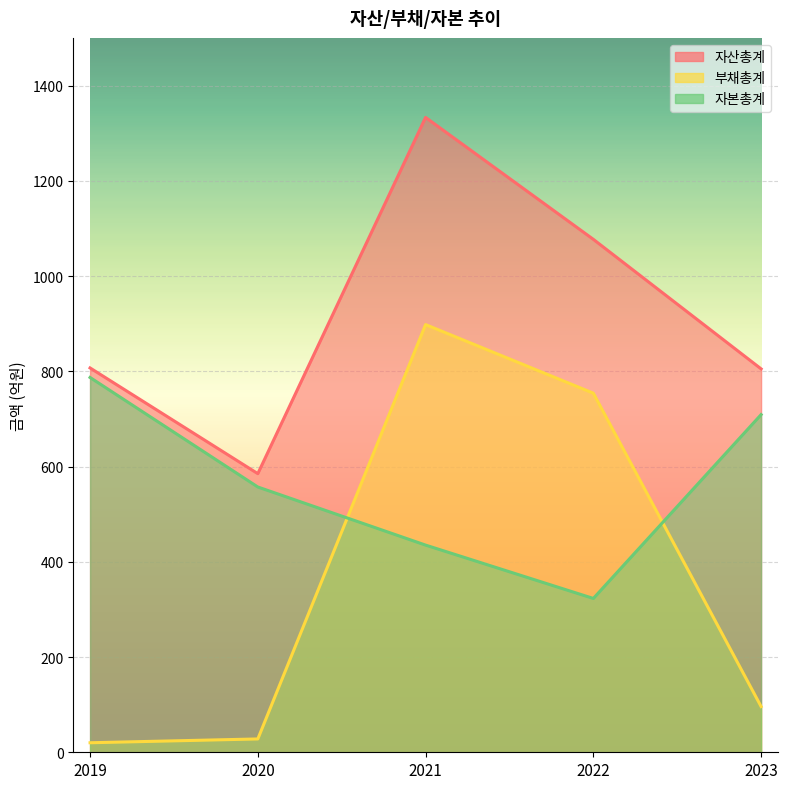

Between 2019 and 2022, which series saw the biggest shift?

부채총계